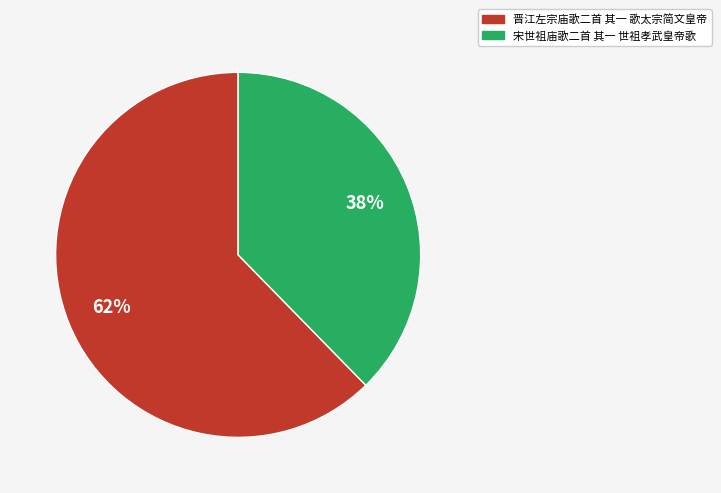

To the nearest percent, what percentage of the pie is 宋世祖庙歌二首 其一 世祖孝武皇帝歌?

38%